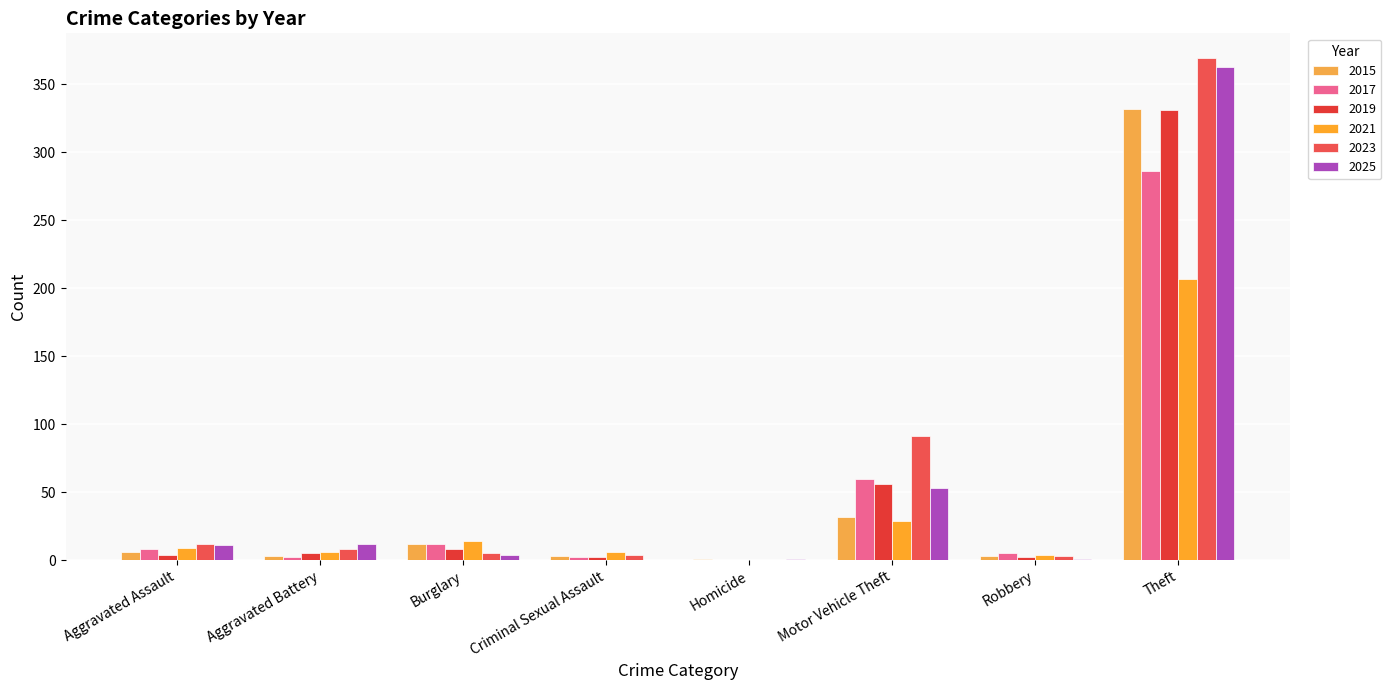

Count the number of categories in the chart.

8